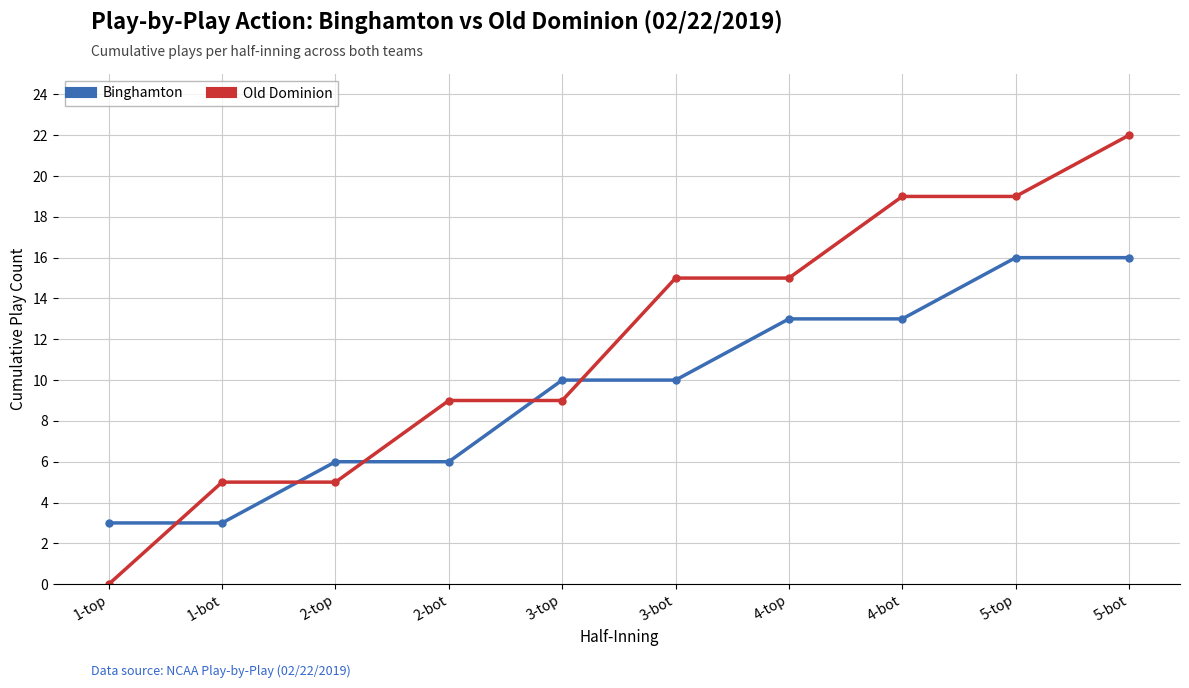

What is the approximate value of Old Dominion at 3-bot?

15